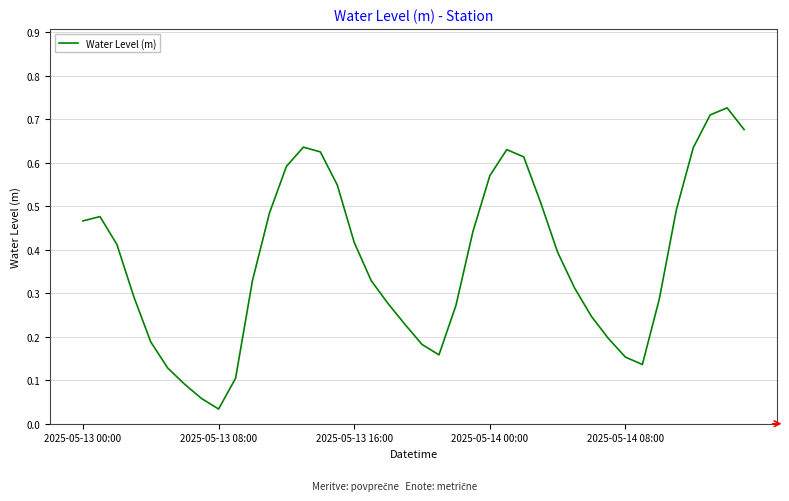

Which label corresponds to the smallest value in the chart?

2025-05-13 08:00